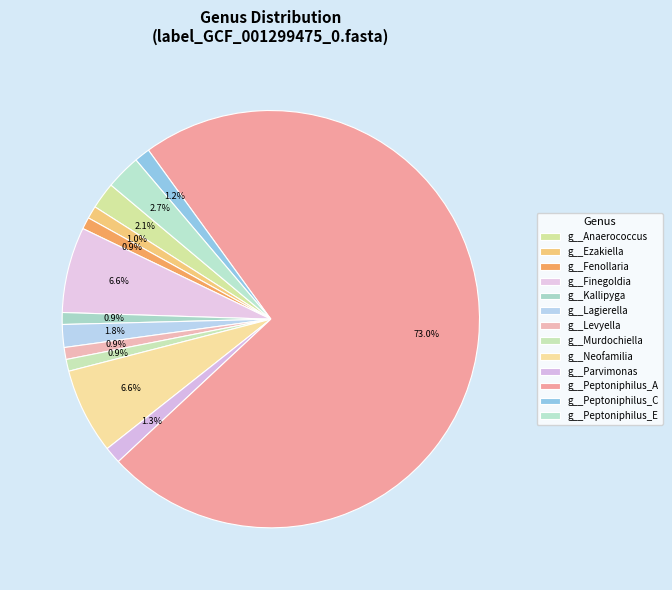

What percentage is NOT represented by g__Fenollaria?

99.1%